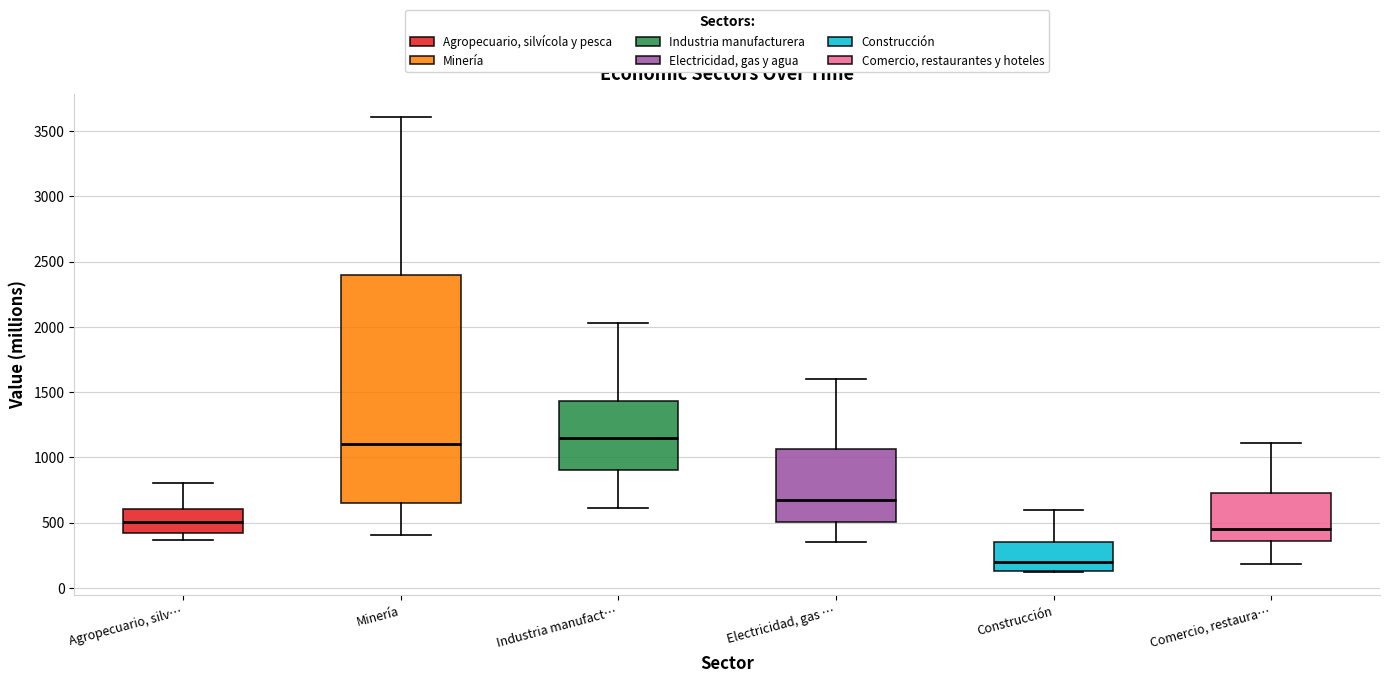

Reading left to right, transcribe this box plot: for each box, give where its median line is, the range the box spans, and where its two whiskers end, as read against the y-axis. The values are not printed on the chart, so give them approximately, as read against the axis.

Agropecuario, silv…: median 500, box 450 to 600, whiskers 350 to 800
Minería: median 1100, box 650 to 2400, whiskers 400 to 3600
Industria manufact…: median 1150, box 900 to 1450, whiskers 600 to 2050
Electricidad, gas …: median 700, box 500 to 1050, whiskers 350 to 1600
Construcción: median 200, box 150 to 350, whiskers 100 to 600
Comercio, restaura…: median 450, box 350 to 700, whiskers 200 to 1100